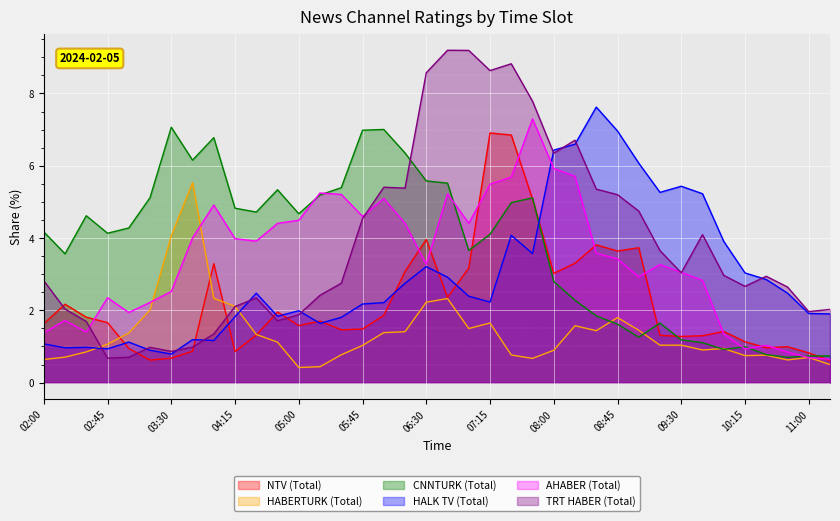

What are all the series names shown in the legend?

NTV (Total), HABERTURK (Total), CNNTURK (Total), HALK TV (Total), AHABER (Total), TRT HABER (Total)